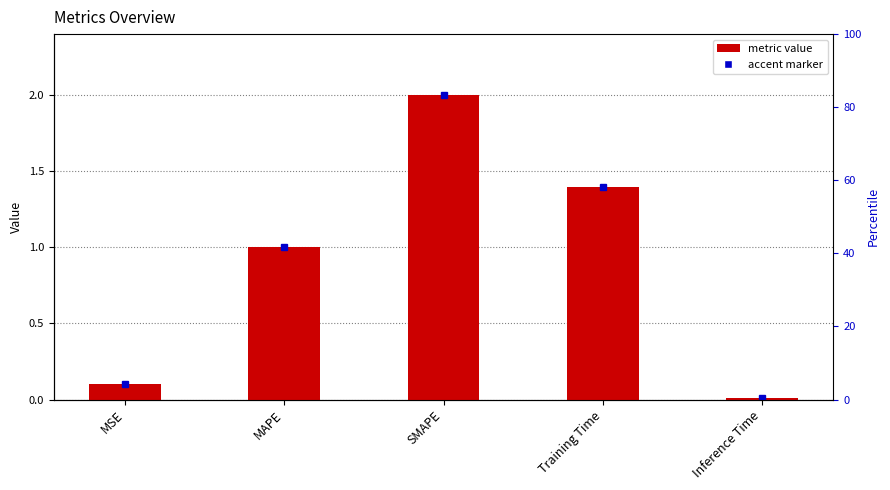

What is the difference between the second highest and minimum values?

1.4